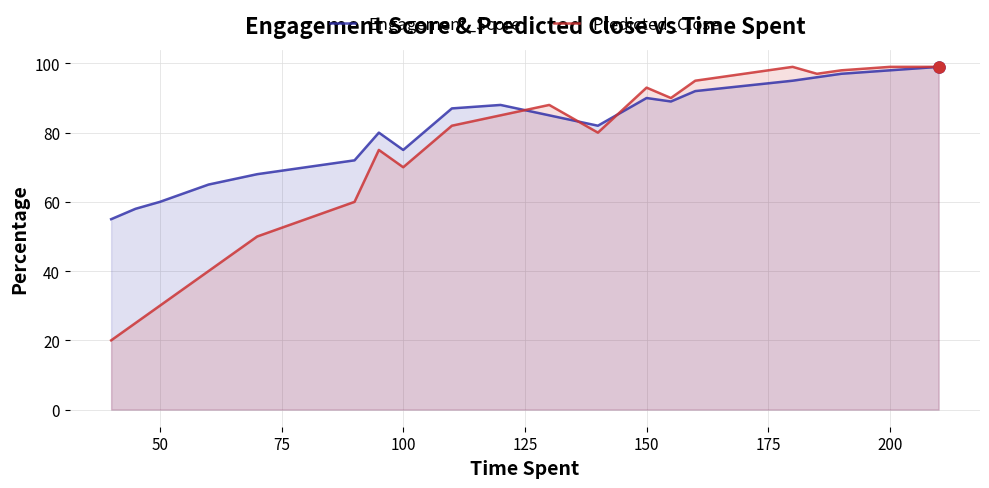

How many data points in Predicted_Close are above 85?

9